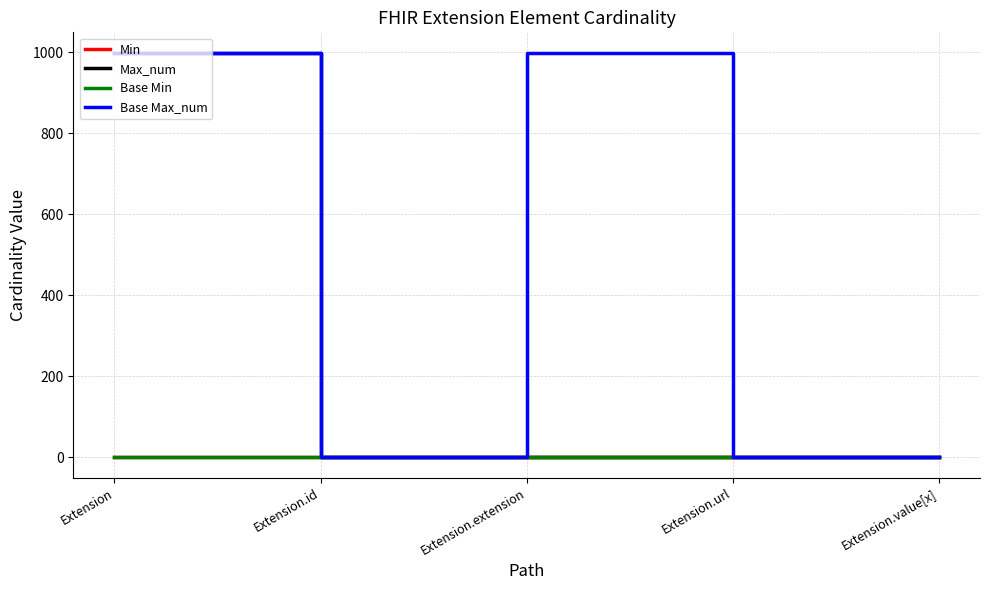

Does the chart have visible grid lines?

Yes